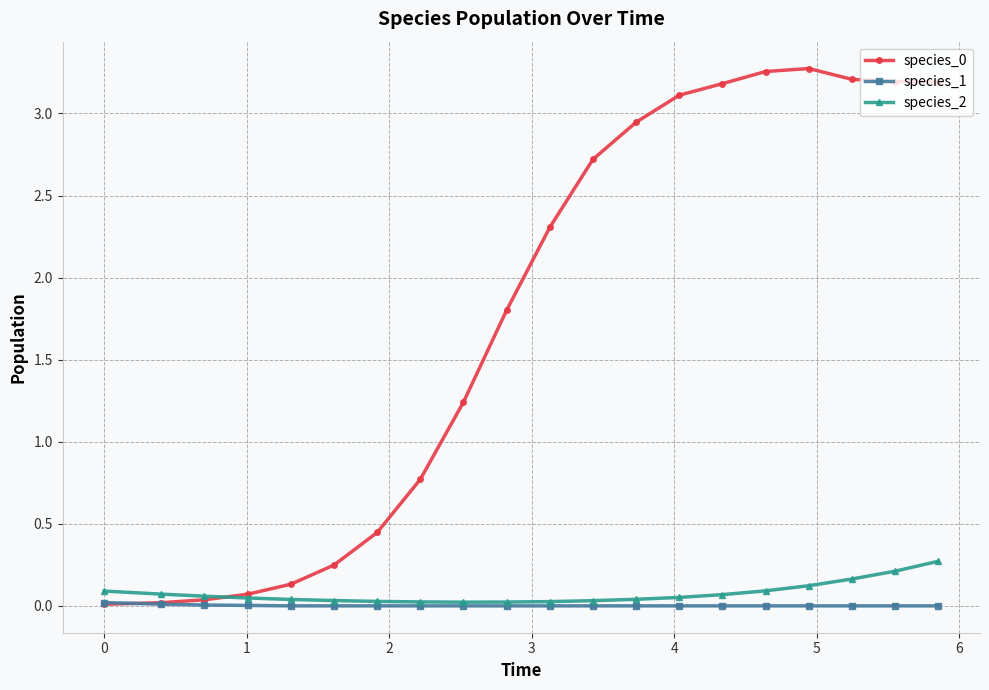

At how many categories does at least one series exceed 2?

10